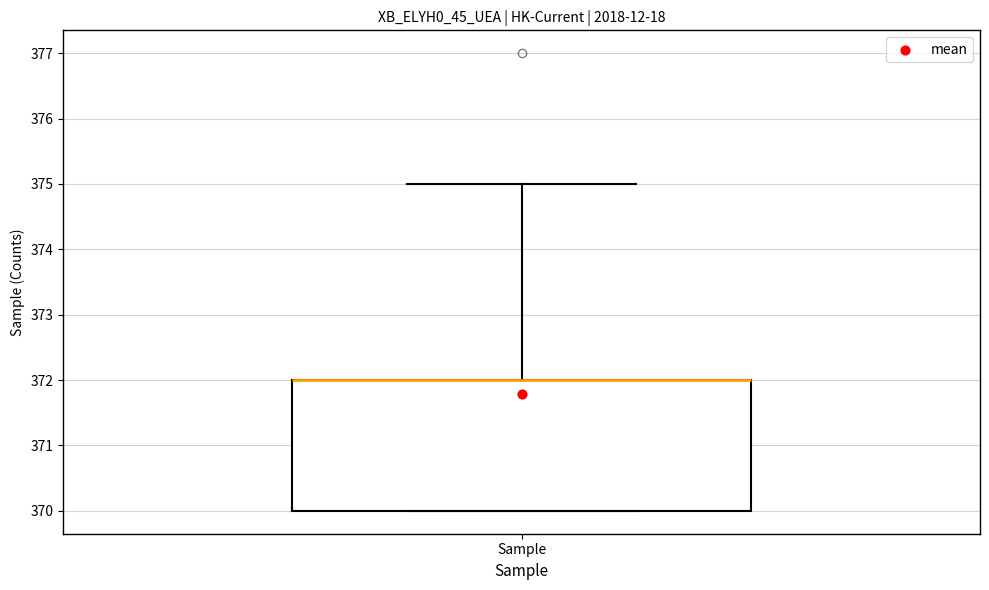

Transcribe this box plot: give where the median line is, the range the box spans, and where the two whiskers end, as read against the y-axis. The values are not printed on the chart, so give them approximately, as read against the axis.

median 372 (drawn on the box's upper edge), box 370 to 372, whiskers 370 to 375